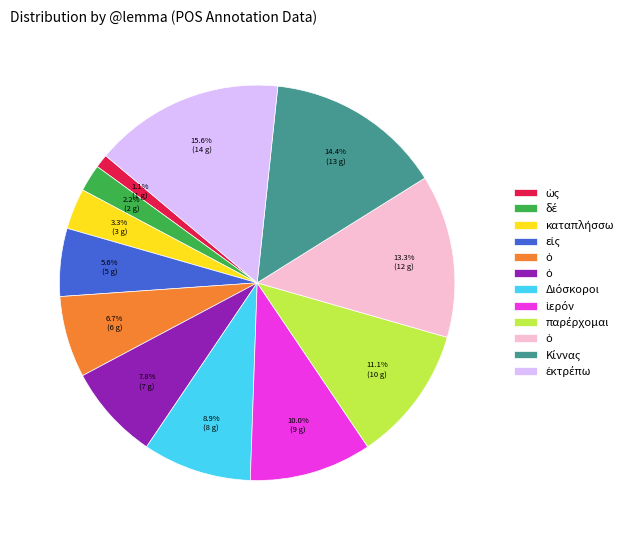

Does any single category account for the majority?

No